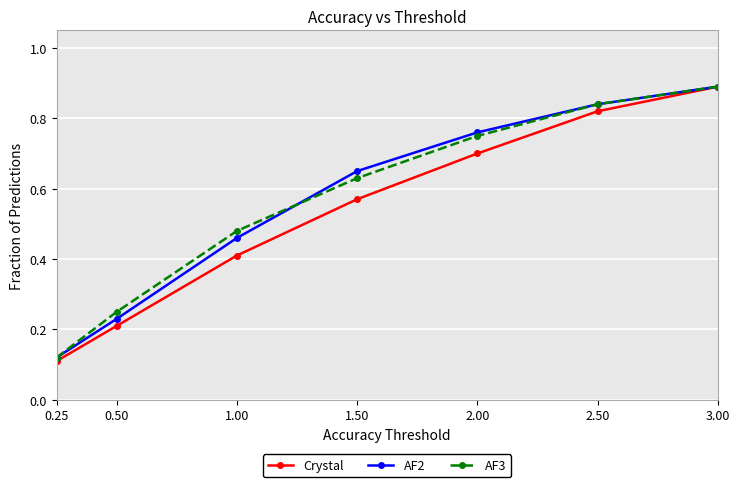

At which category is the sum across all series the highest?

3.00